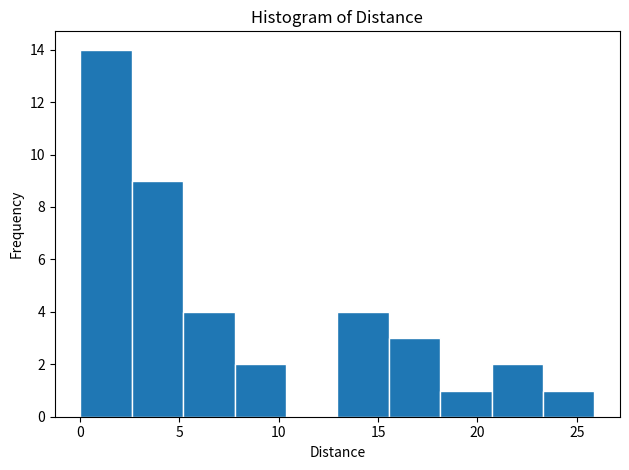

Reading left to right, list every bar in this chart as the range it spans on the x-axis followed by its height. Neither the bar edges nor the heights are printed on the chart, so give them approximately, as read against the axes.

0.0 to 2.5: 14
2.5 to 5.0: 9
5.0 to 8.0: 4
8.0 to 10.5: 2
10.5 to 13.0: 0
13.0 to 15.5: 4
15.5 to 18.0: 3
18.0 to 20.5: 1
20.5 to 23.5: 2
23.5 to 26.0: 1